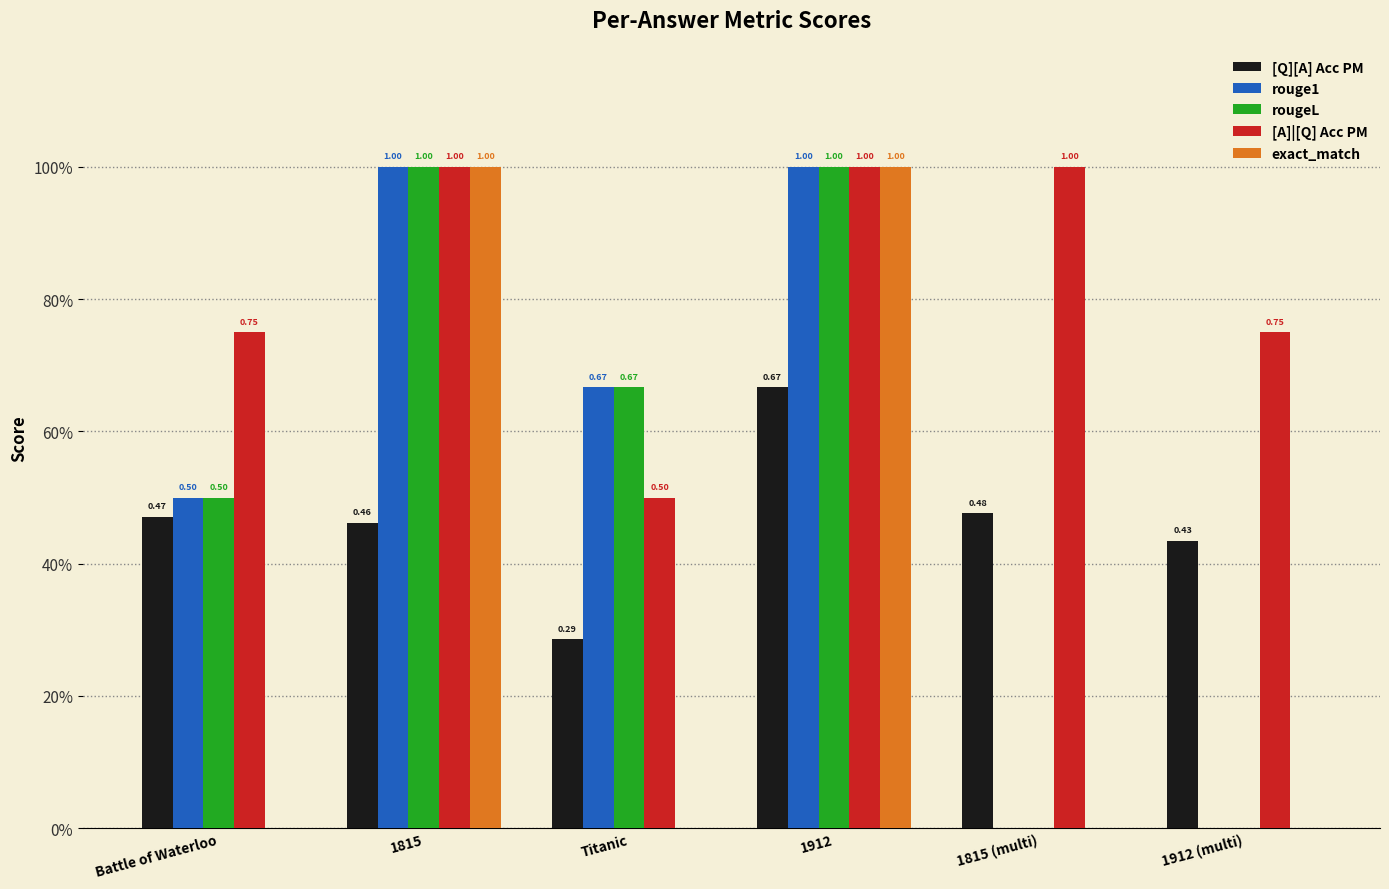

Read the [Q][A] Acc PM value at 1912.

0.7